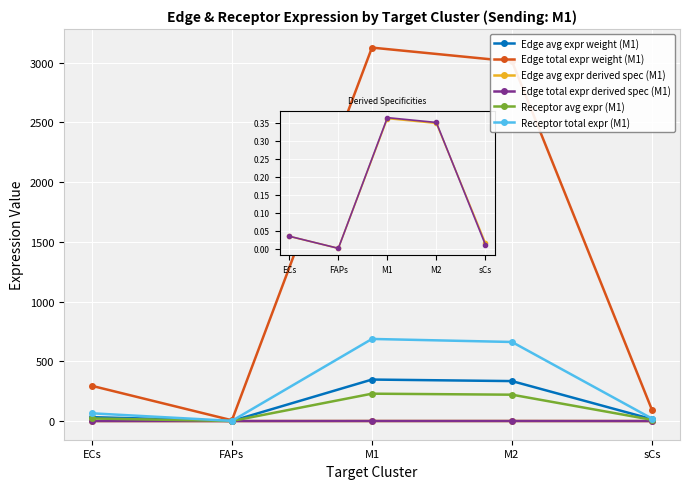

Which category has the highest value across all series?

M1